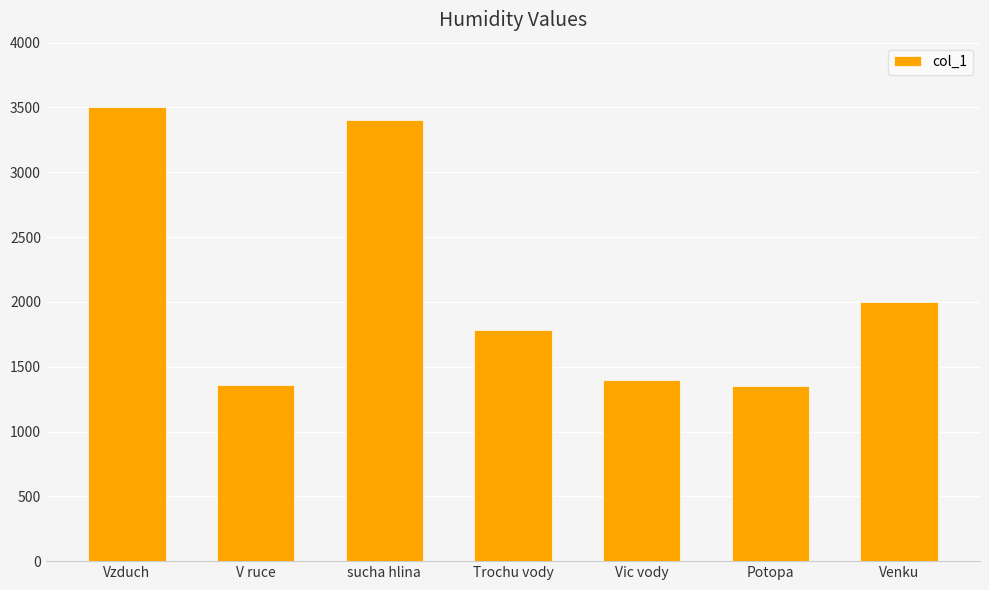

Read the value at Venku, to the nearest 100.

2000